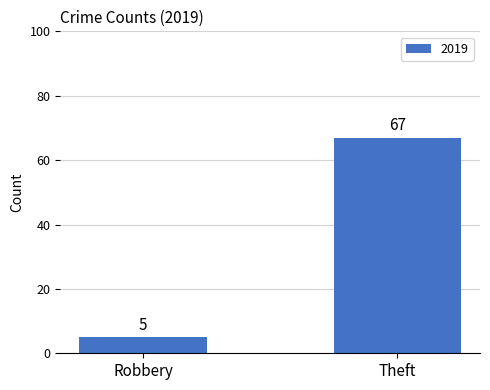

What is the difference between the maximum and minimum values?

62